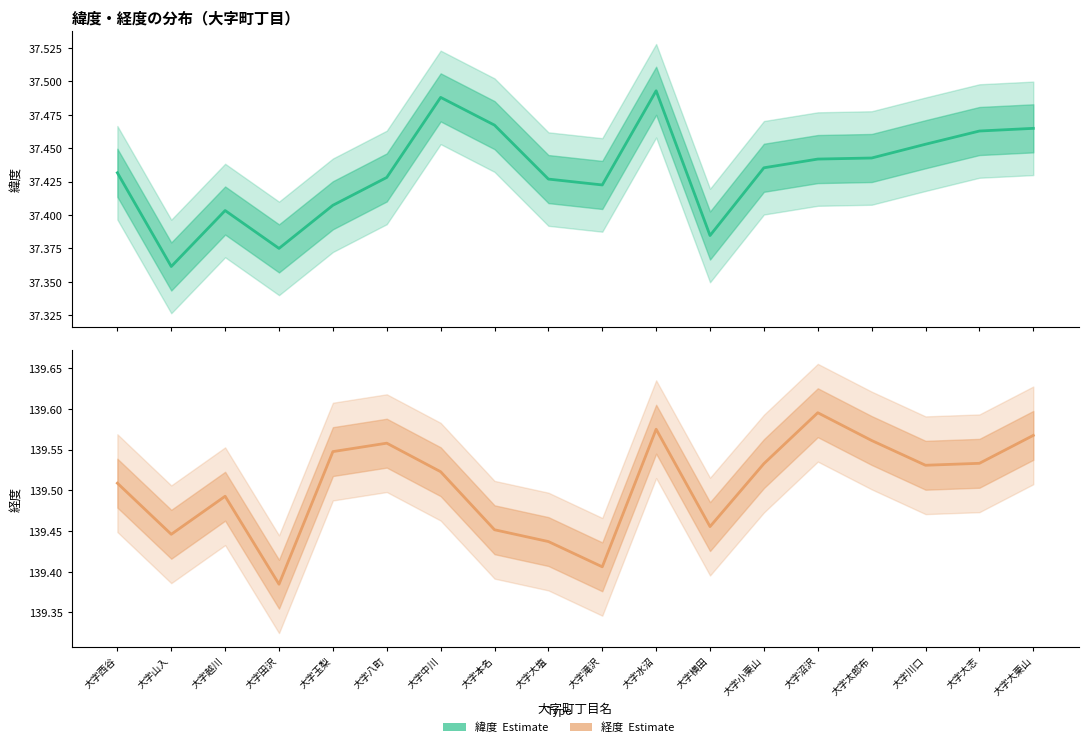

List the series in order of their overall mean, highest first.

経度（Estimate）, 緯度（Estimate）